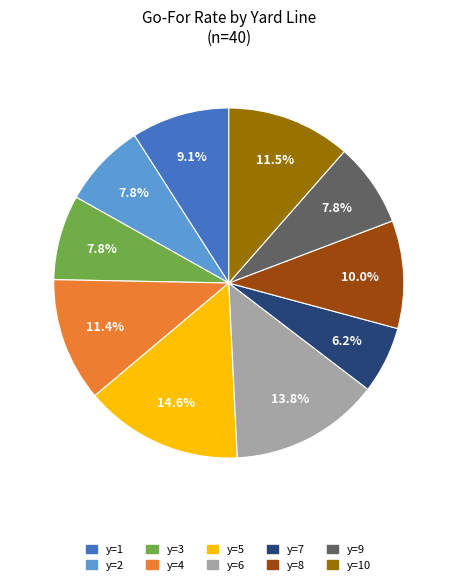

Does any single category account for the majority?

No